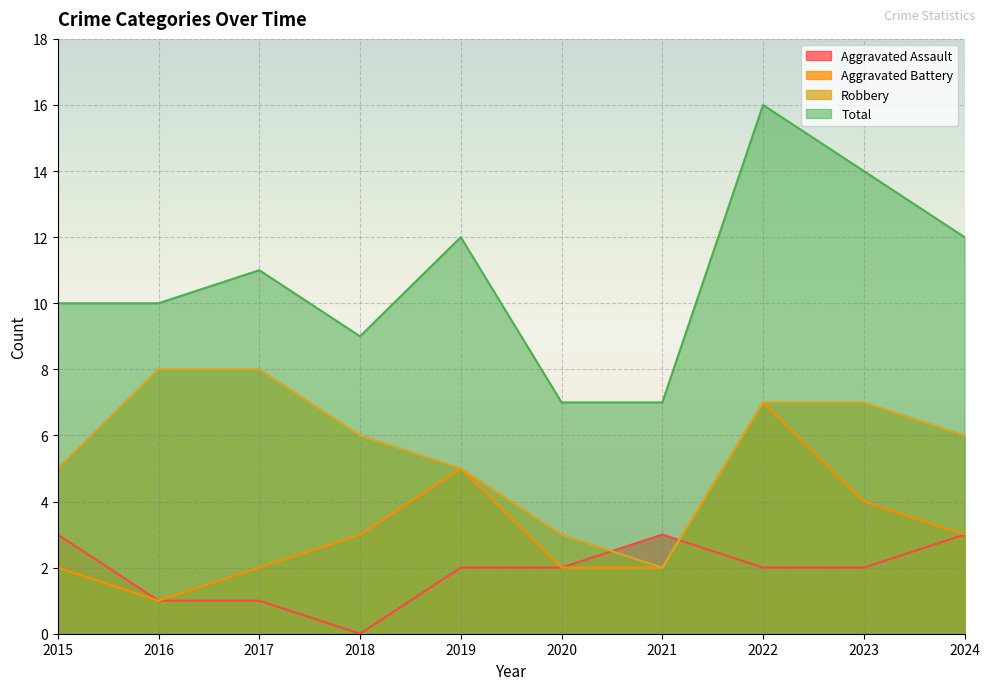

What is the difference between the highest and lowest values at 2022?

14